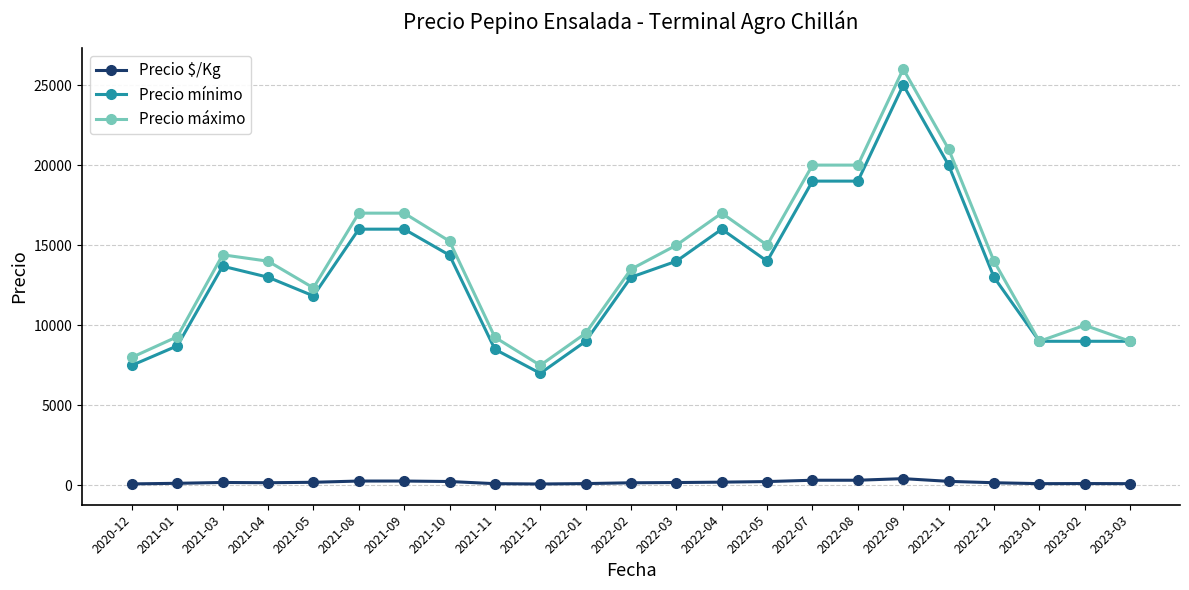

What is the label of the 11th point from the left?

2022-01